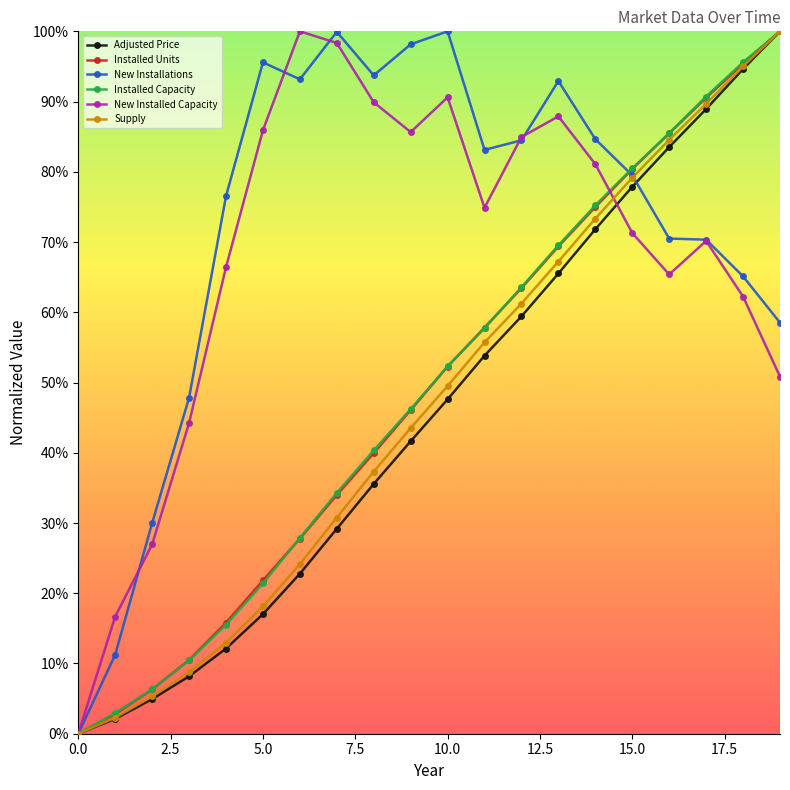

What is the label of the 5th point from the right?

15